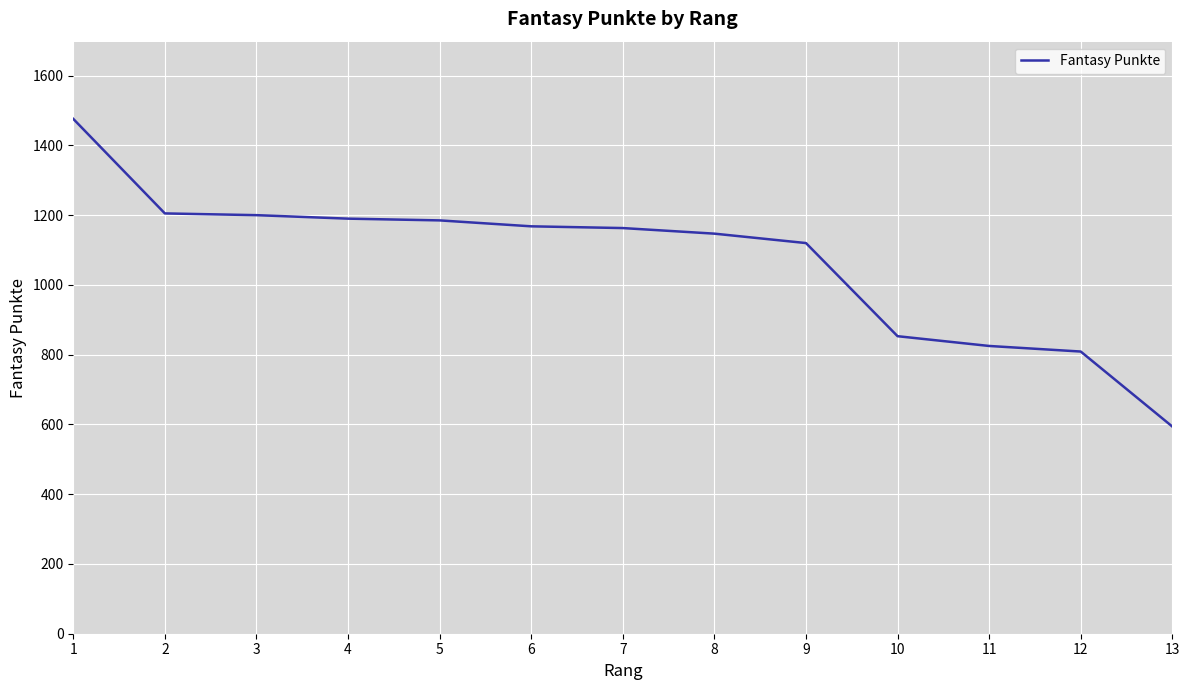

Which category has the highest value across all series?

1